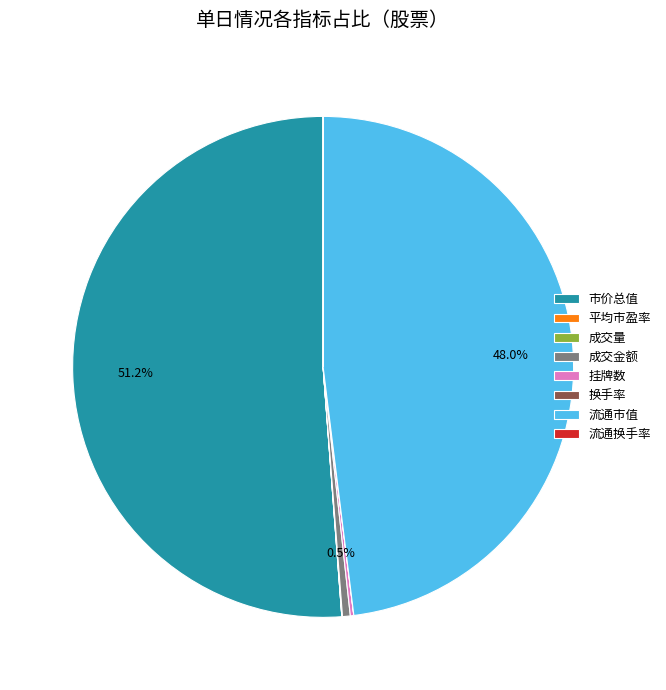

Is there a majority slice in this chart?

Yes